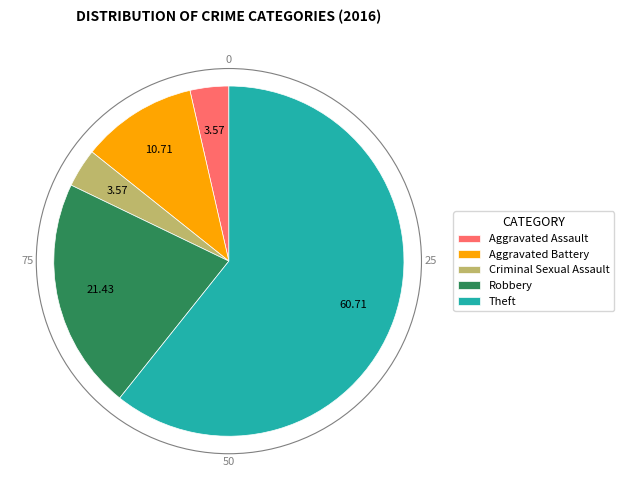

How many segments does this pie chart have?

5